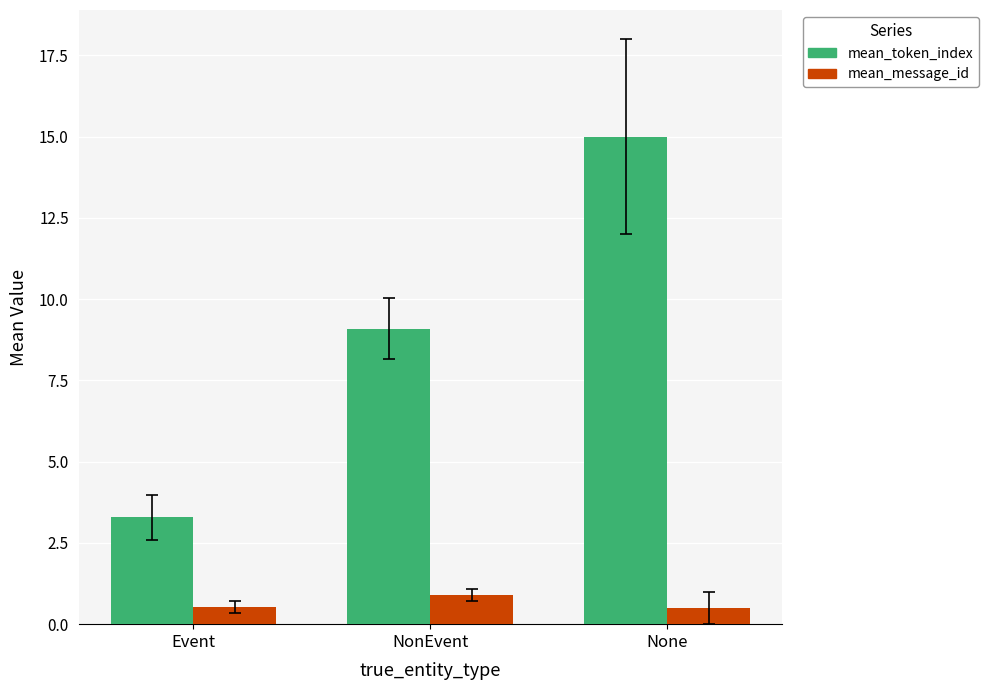

What are all the series names shown in the legend?

mean_token_index, mean_message_id